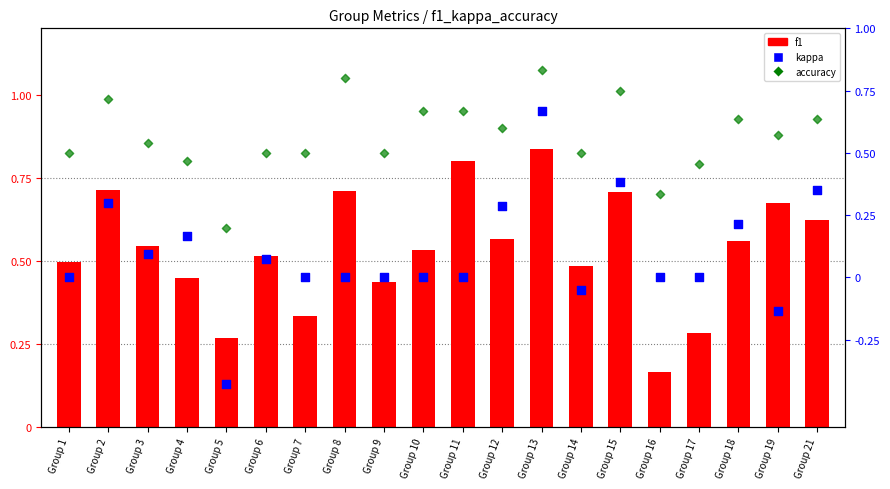

Which series contains the lowest Y value?

kappa